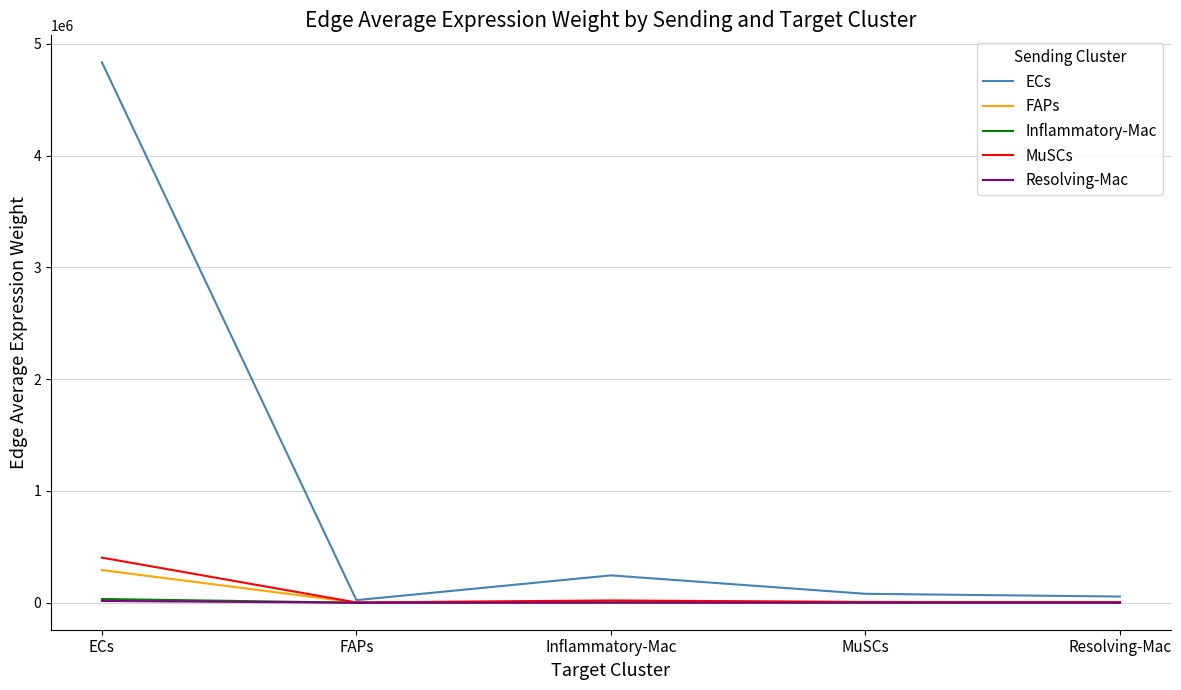

Which series has the largest total across all categories?

ECs